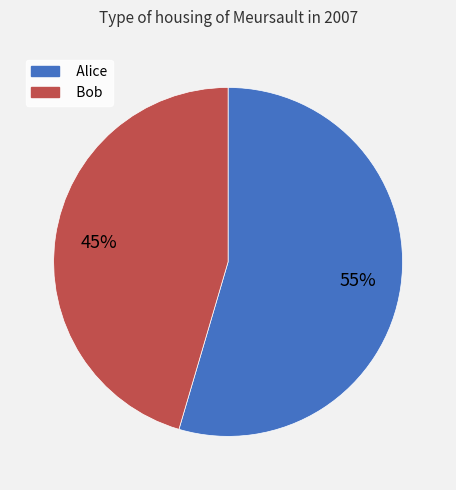

What is the smallest slice in the pie chart?

Bob